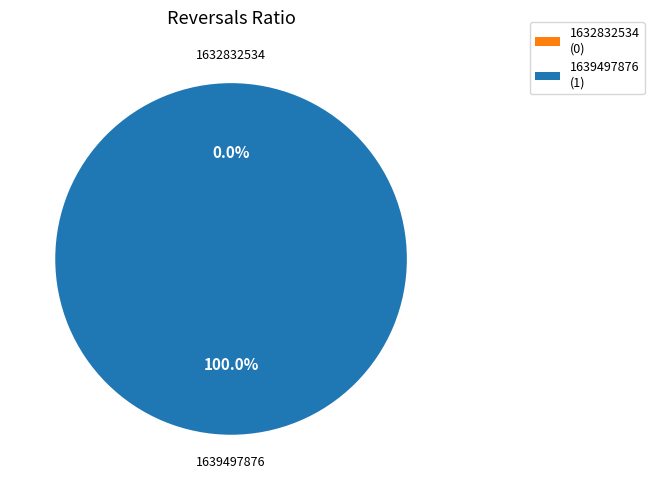

What is the majority slice?

1639497876